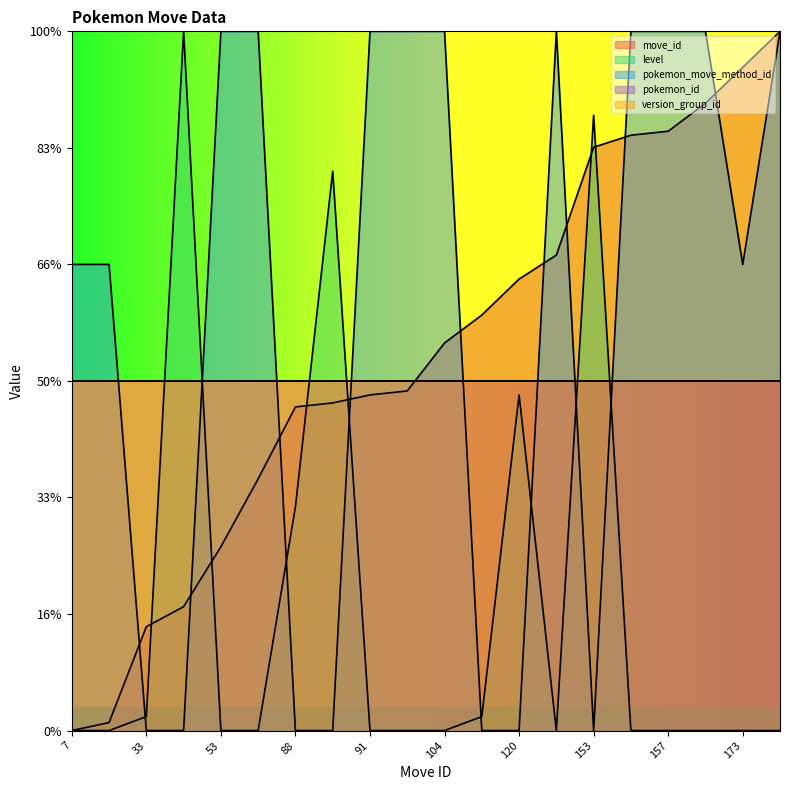

True or false: pokemon_move_method_id has a value of 0.0 at 111.

True